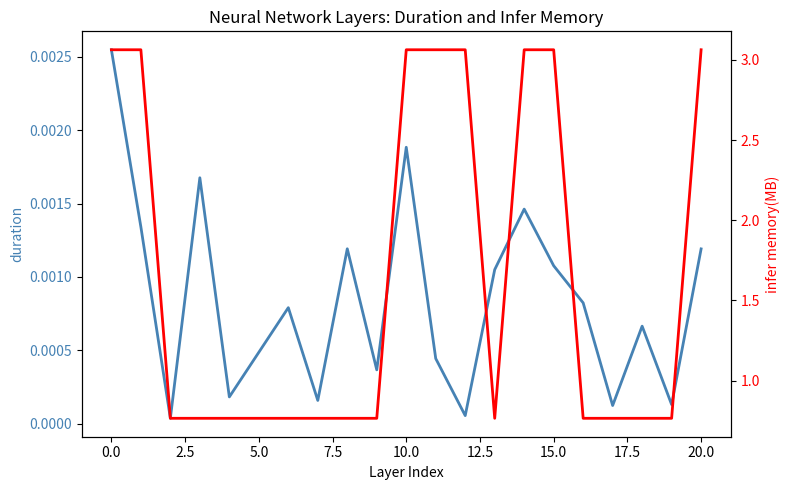

What are all the series names shown in the legend?

duration, infer memory(MB)